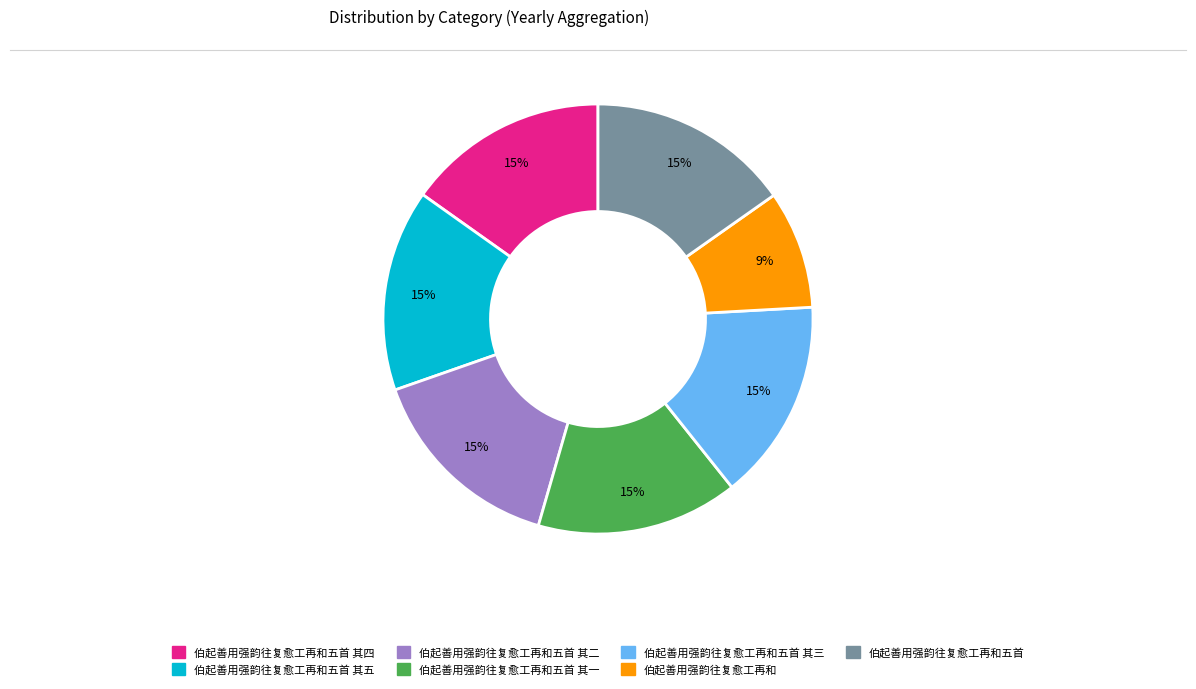

Does any single category account for the majority?

No